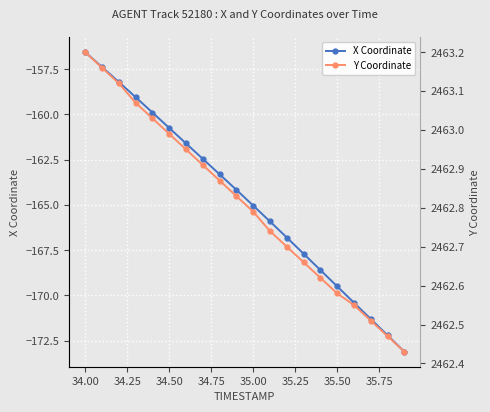

Reading right to left, extract all data points from this chart.

X Coordinate: -173.1	-172.2	-171.3	-170.4	-169.5	-168.6	-167.7	-166.8	-165.9	-165.0	-164.2	-163.3	-162.5	-161.6	-160.7	-159.9	-159.0	-158.2	-157.4	-156.6
Y Coordinate: 2462.4	2462.5	2462.5	2462.6	2462.6	2462.6	2462.7	2462.7	2462.7	2462.8	2462.8	2462.9	2462.9	2462.9	2463.0	2463.0	2463.1	2463.1	2463.2	2463.2